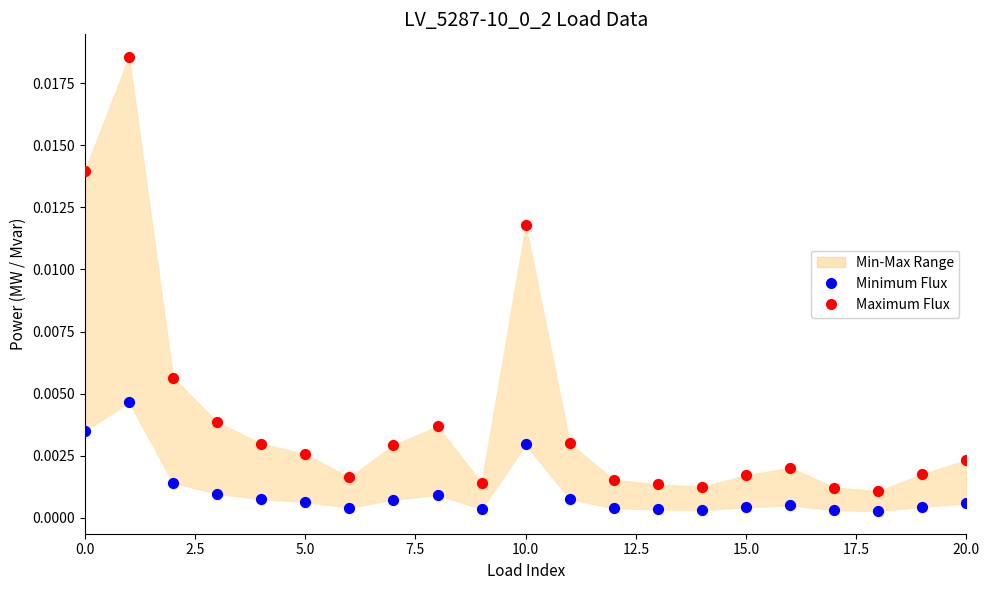

Which series reaches the maximum Y coordinate?

Maximum Flux